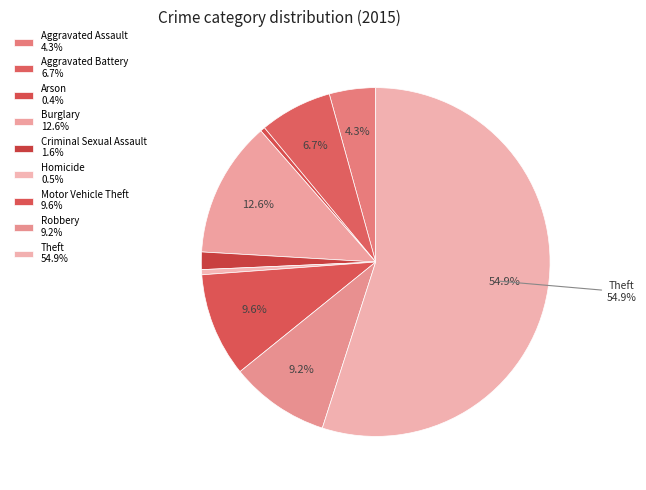

To the nearest percent, what percentage of the pie is Theft?

55%